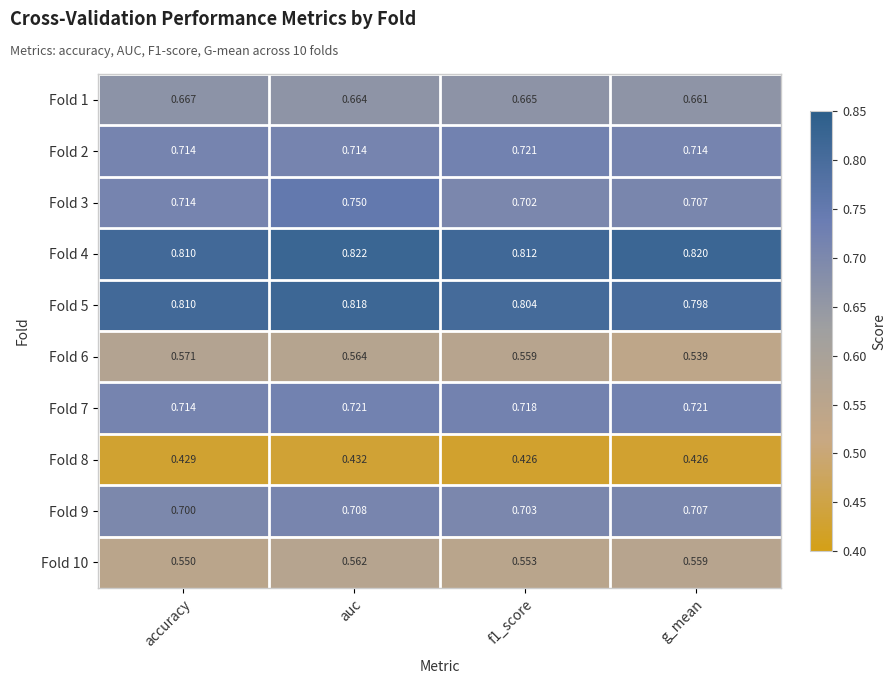

At which category does the chart reach its peak across all series?

auc